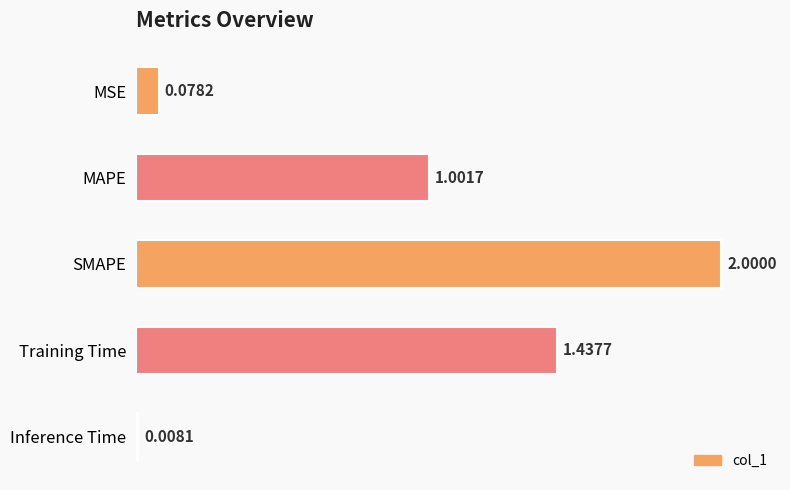

Rank the categories by value from lowest to highest.

Inference Time, MSE, MAPE, Training Time, SMAPE